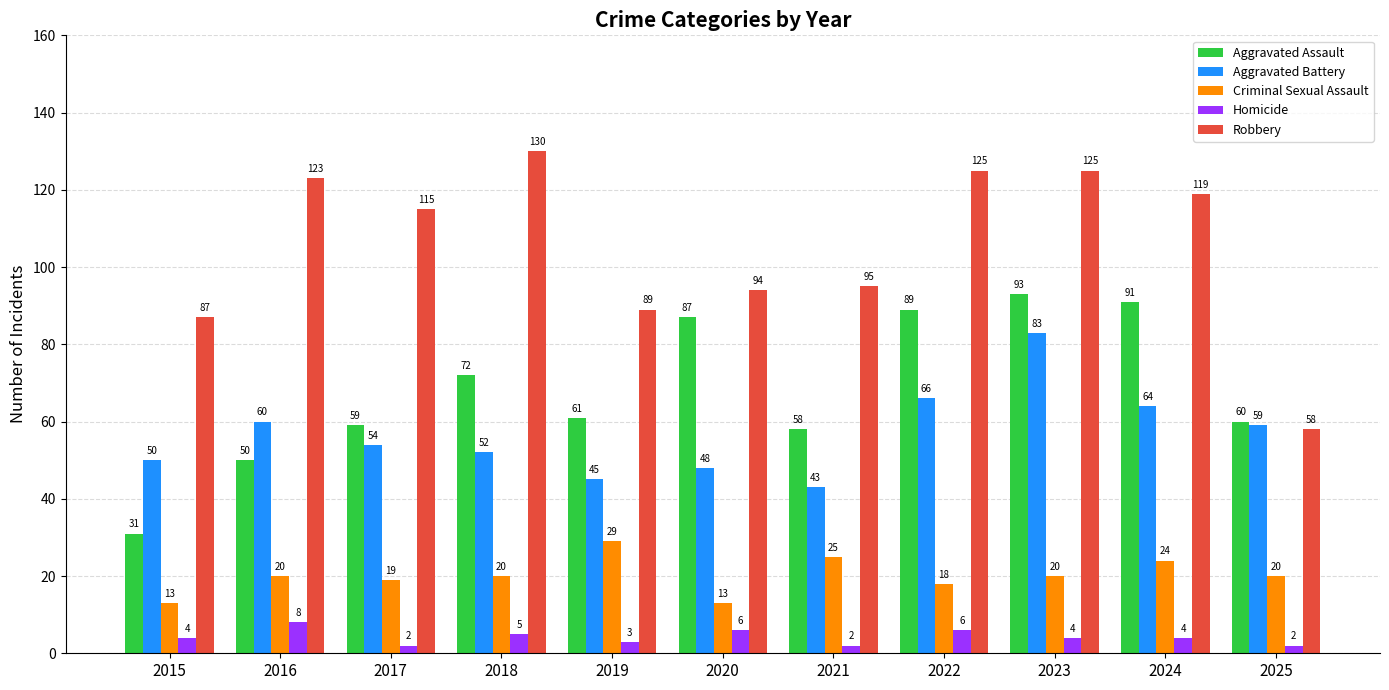

What is the difference between the maximum and second lowest values in the Aggravated Battery series?

38